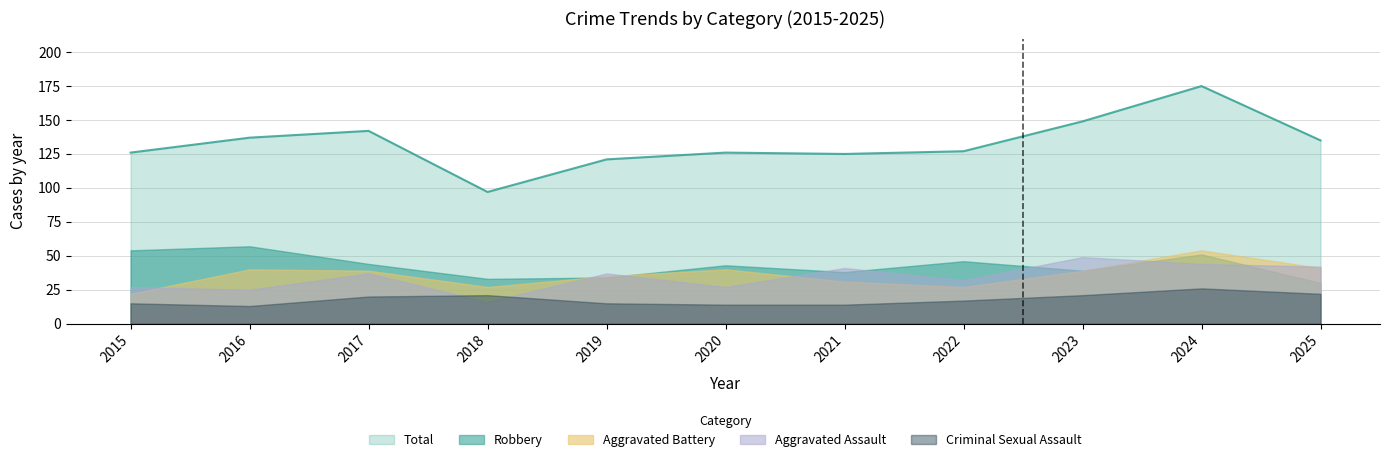

What is the difference between the second highest and minimum values in the Total series?

52